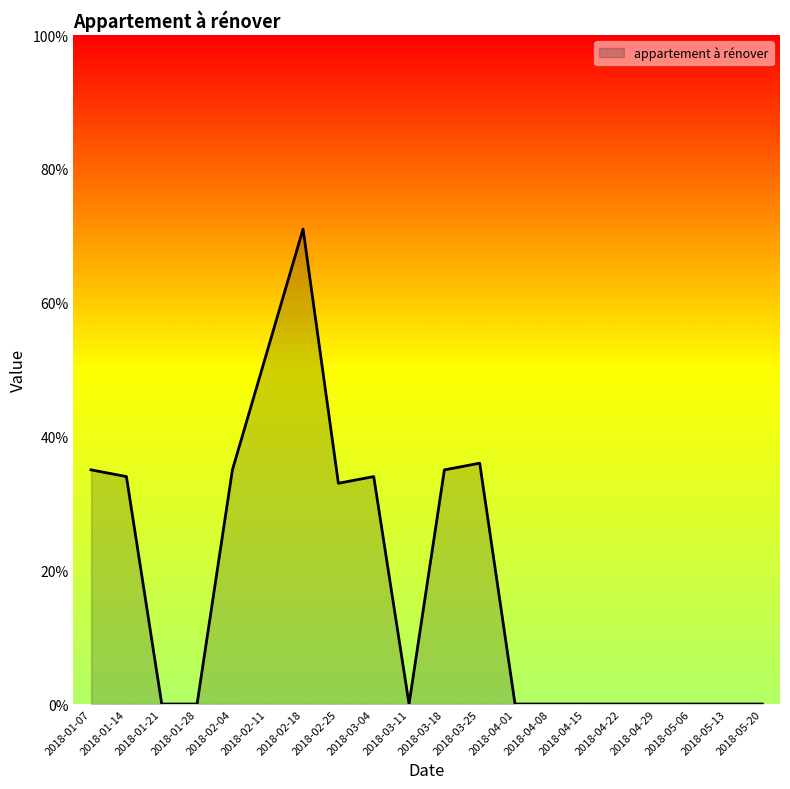

The chart shows a value of 57 at 2018-02-04. True or false?

False